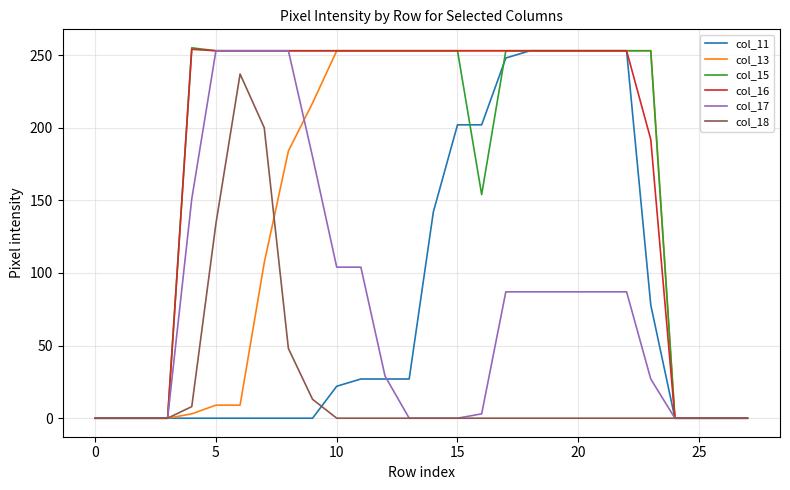

What is the highest value of the col_17 series?

253